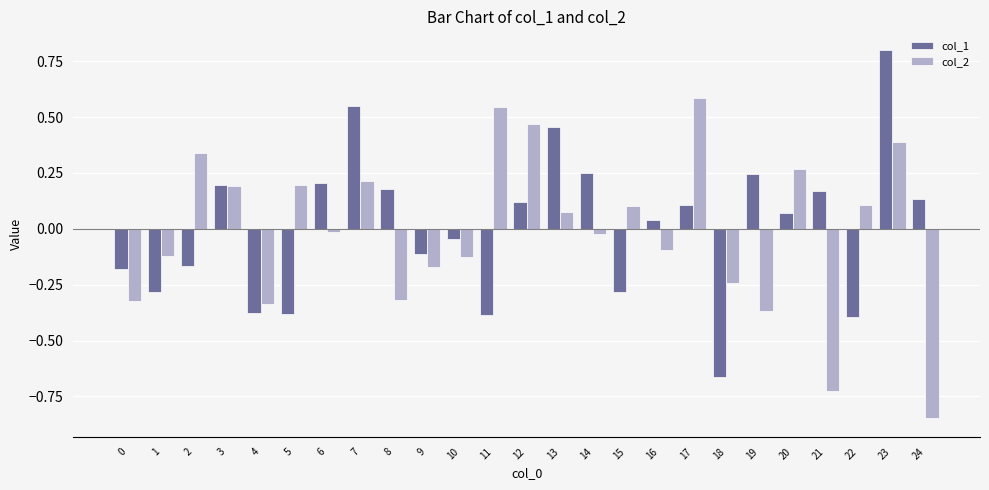

What is the difference between the col_2 values at 5 and 21?

0.9